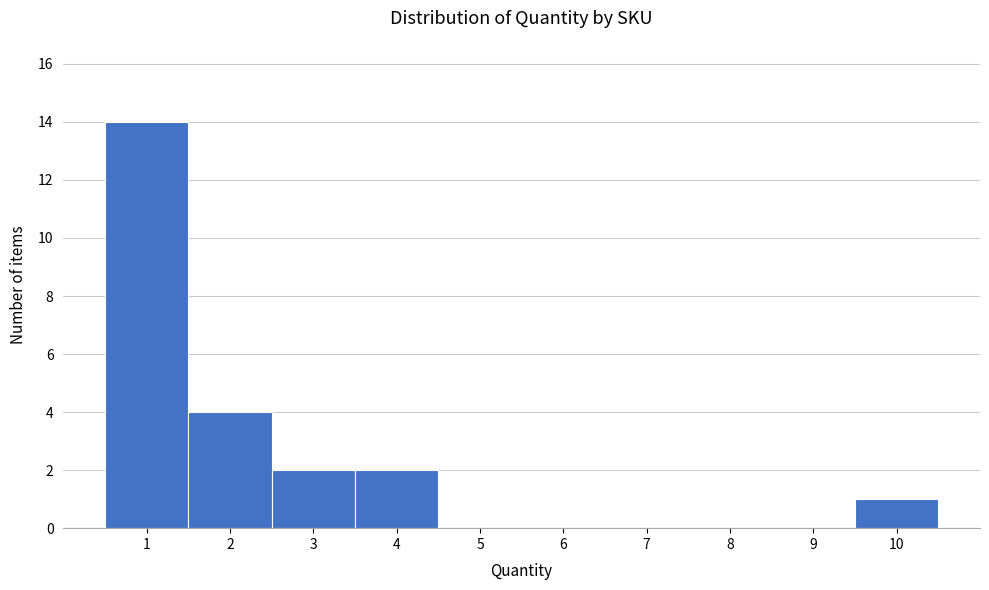

What is the height of the bar covering 1.5 to 2.5 on the x-axis? The values are not printed on the chart, so give them approximately, as read against the axis.

4